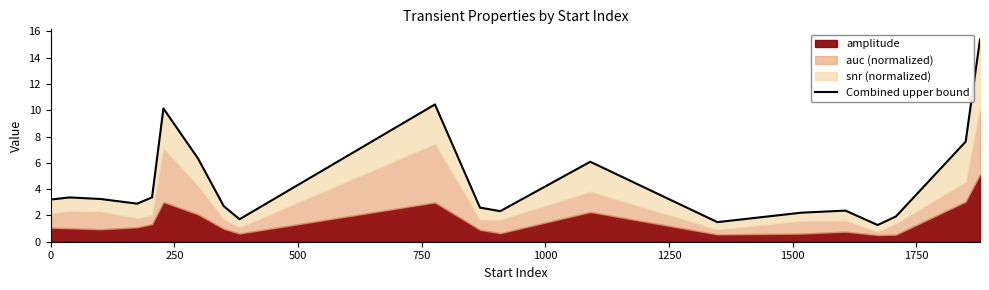

Reading left to right, what are all the values shown in this chart?

3.2	3.4	3.3	2.9	3.4	10.1	6.3	2.7	1.7	10.4	2.6	2.3	6.1	1.5	2.2	2.4	1.3	1.9	7.6	15.4